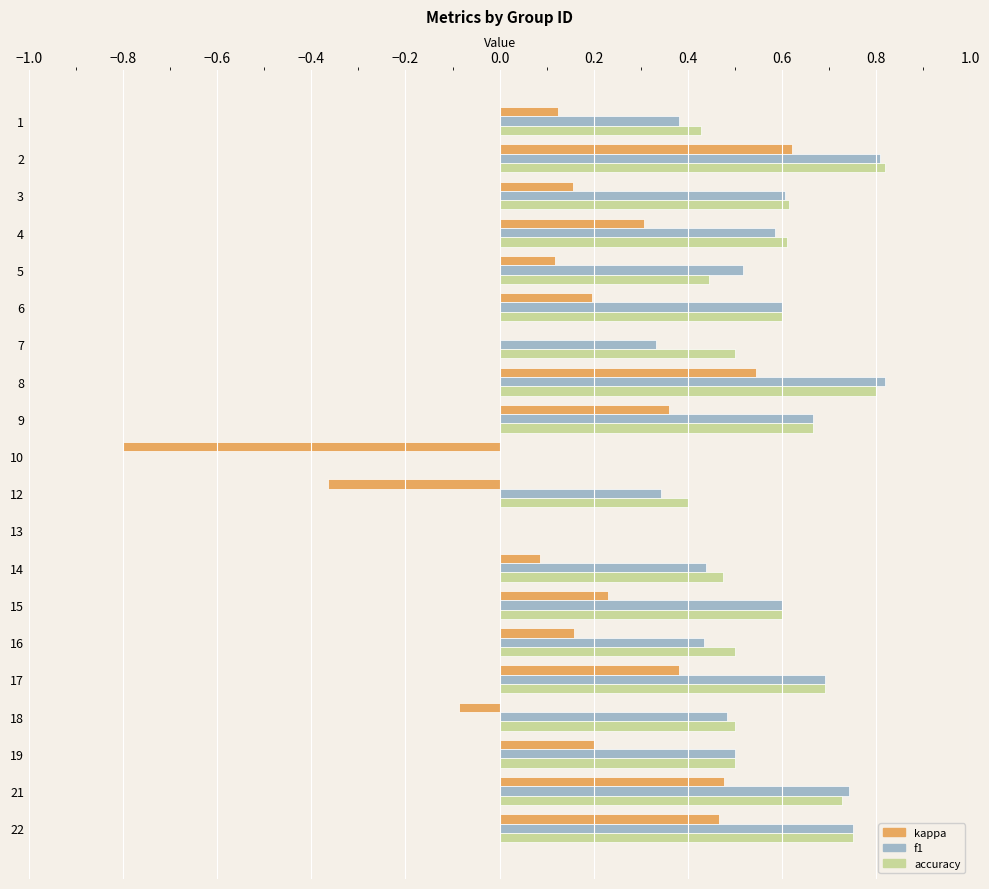

Is it true that f1 equals 0.6 at 4?

True